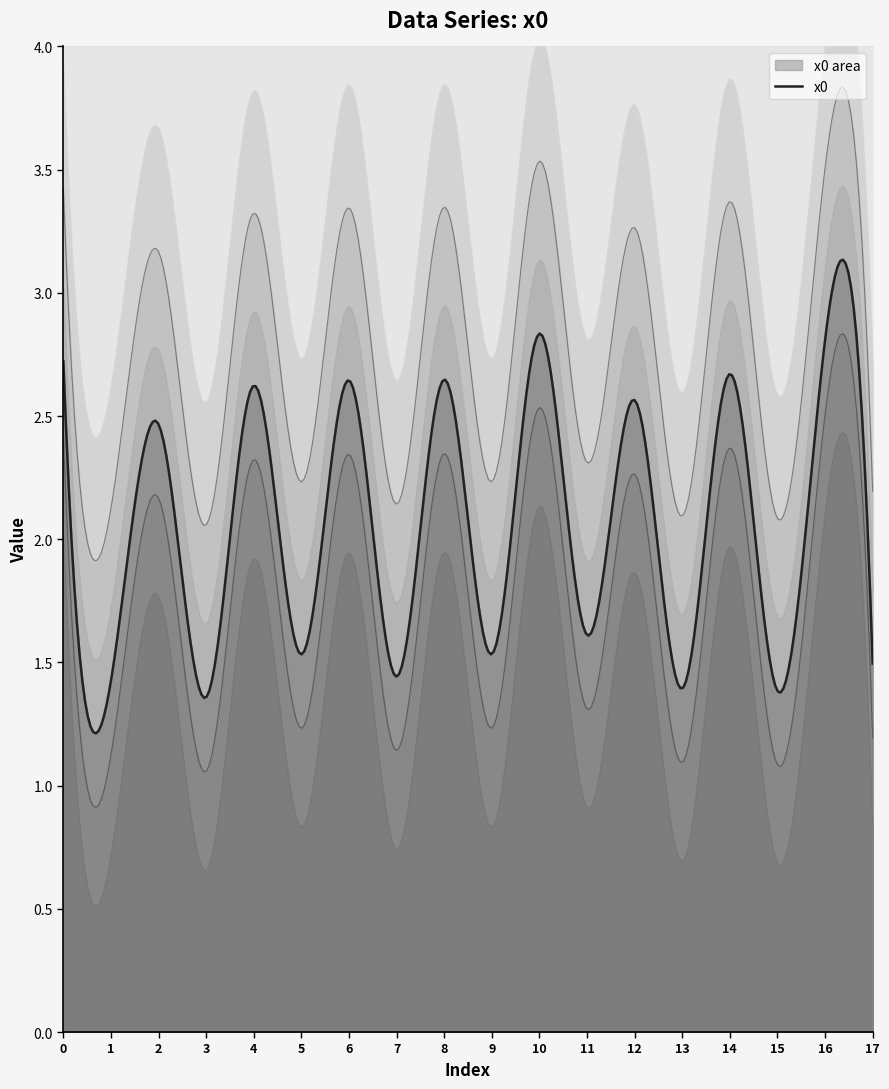

What is the ratio of the value at 7 to the value at 3?

1.1